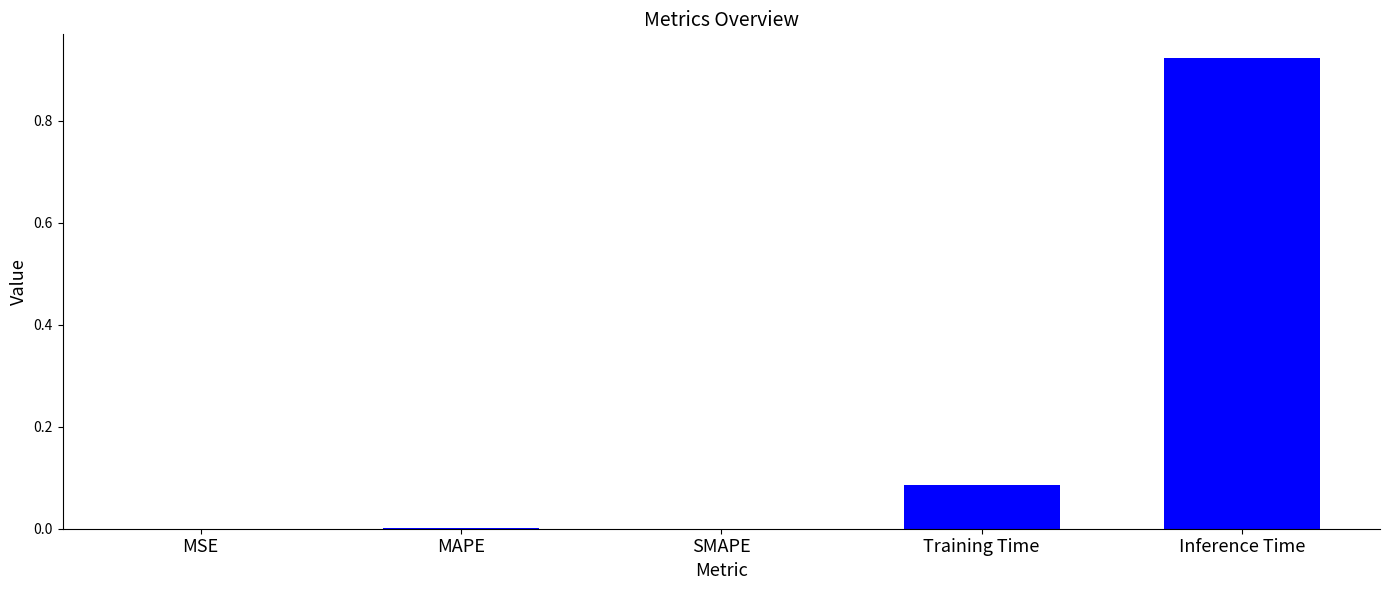

The value at Inference Time is 1.5. True or false?

False